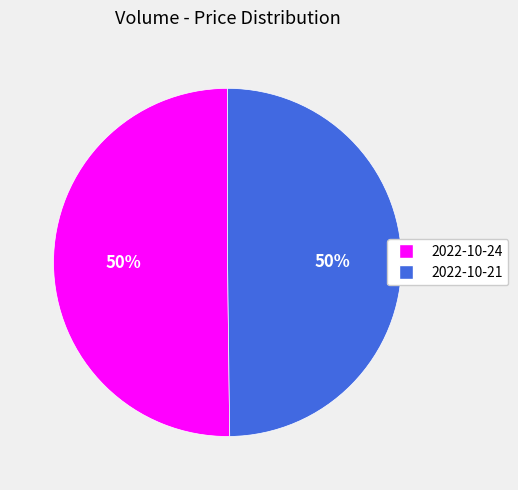

What is the ratio of the value at 2022-10-21 to the value at 2022-10-24?

1.0